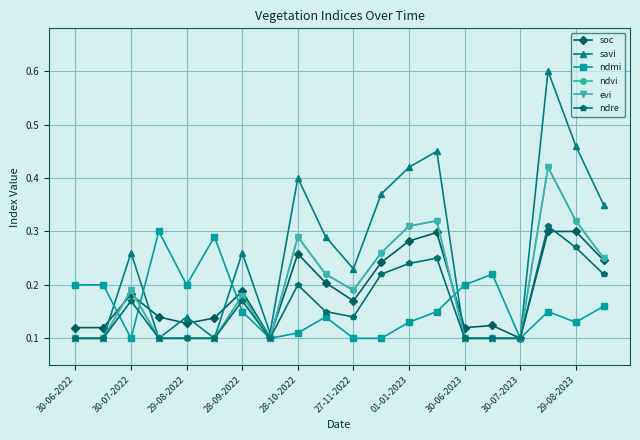

Reading left to right, transcribe all the data shown in this chart.

soc: 0.1	0.1	0.2	0.1	0.1	0.1	0.2	0.1	0.3	0.2	0.2	0.2	0.3	0.3	0.1	0.1	0.1	0.3	0.3	0.2
savi: 0.1	0.1	0.3	0.1	0.1	0.1	0.3	0.1	0.4	0.3	0.2	0.4	0.4	0.5	0.1	0.1	0.1	0.6	0.5	0.3
ndmi: 0.2	0.2	0.1	0.3	0.2	0.3	0.1	0.1	0.1	0.1	0.1	0.1	0.1	0.1	0.2	0.2	0.1	0.1	0.1	0.2
ndvi: 0.1	0.1	0.2	0.1	0.1	0.1	0.2	0.1	0.3	0.2	0.2	0.3	0.3	0.3	0.1	0.1	0.1	0.4	0.3	0.2
evi: 0.1	0.1	0.2	0.1	0.1	0.1	0.2	0.1	0.3	0.2	0.2	0.3	0.3	0.3	0.1	0.1	0.1	0.4	0.3	0.2
ndre: 0.1	0.1	0.2	0.1	0.1	0.1	0.2	0.1	0.2	0.1	0.1	0.2	0.2	0.2	0.1	0.1	0.1	0.3	0.3	0.2